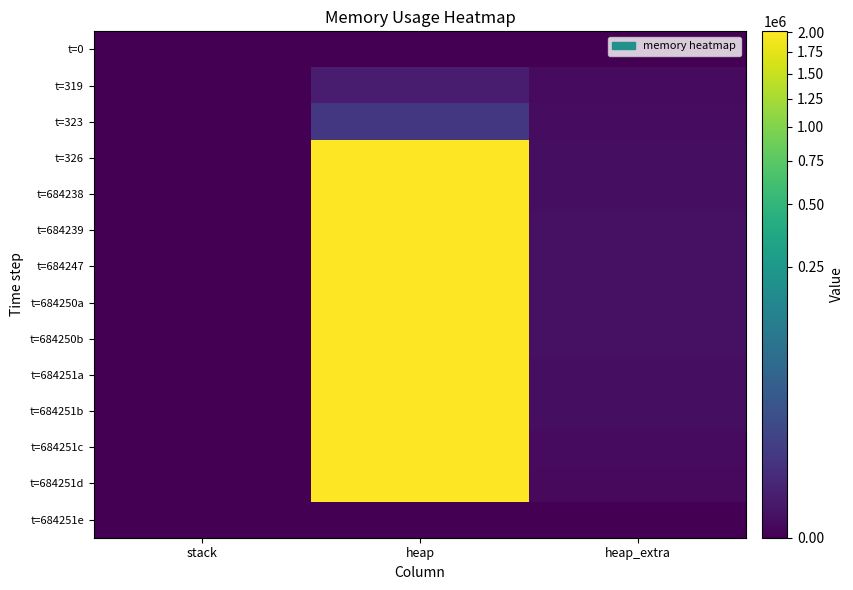

Reading left to right, what are all the values shown in this chart?

t=0: stack=0	heap=0	heap_extra=0
t=319: stack=0	heap=472	heap_extra=16
t=323: stack=0	heap=4568	heap_extra=24
t=326: stack=0	heap=2004568	heap_extra=32
t=684238: stack=0	heap=2004632	heap_extra=40
t=684239: stack=0	heap=2005104	heap_extra=56
t=684247: stack=0	heap=2009200	heap_extra=64
t=684250a: stack=0	heap=2009200	heap_extra=64
t=684250b: stack=0	heap=2005104	heap_extra=56
t=684251a: stack=0	heap=2004632	heap_extra=40
t=684251b: stack=0	heap=2000536	heap_extra=32
t=684251c: stack=0	heap=2000064	heap_extra=16
t=684251d: stack=0	heap=2000000	heap_extra=8
t=684251e: stack=0	heap=0	heap_extra=0